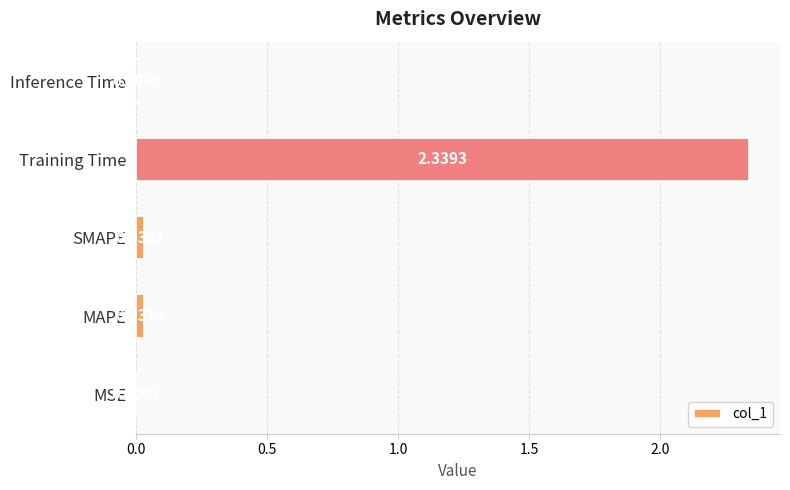

Which has a higher value, MAPE or Inference Time?

MAPE